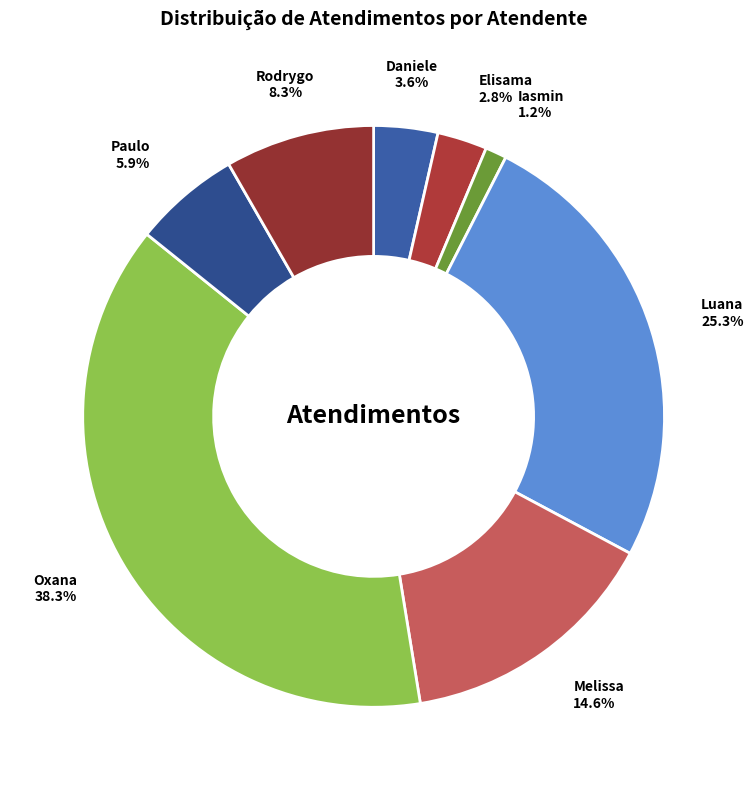

Between Melissa and Rodrygo, which is larger?

Melissa